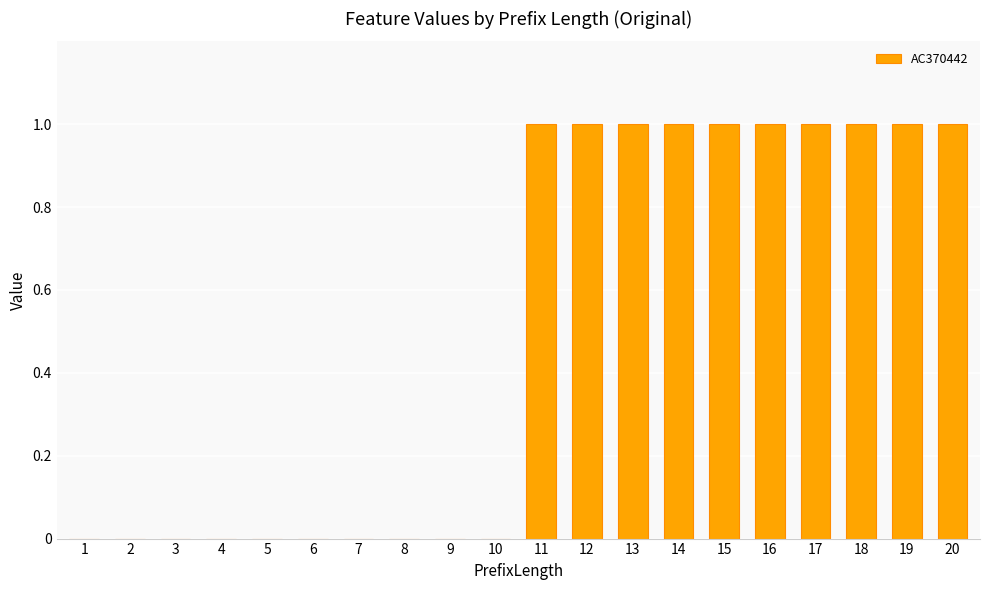

Which has a higher value, 12 or 6?

12